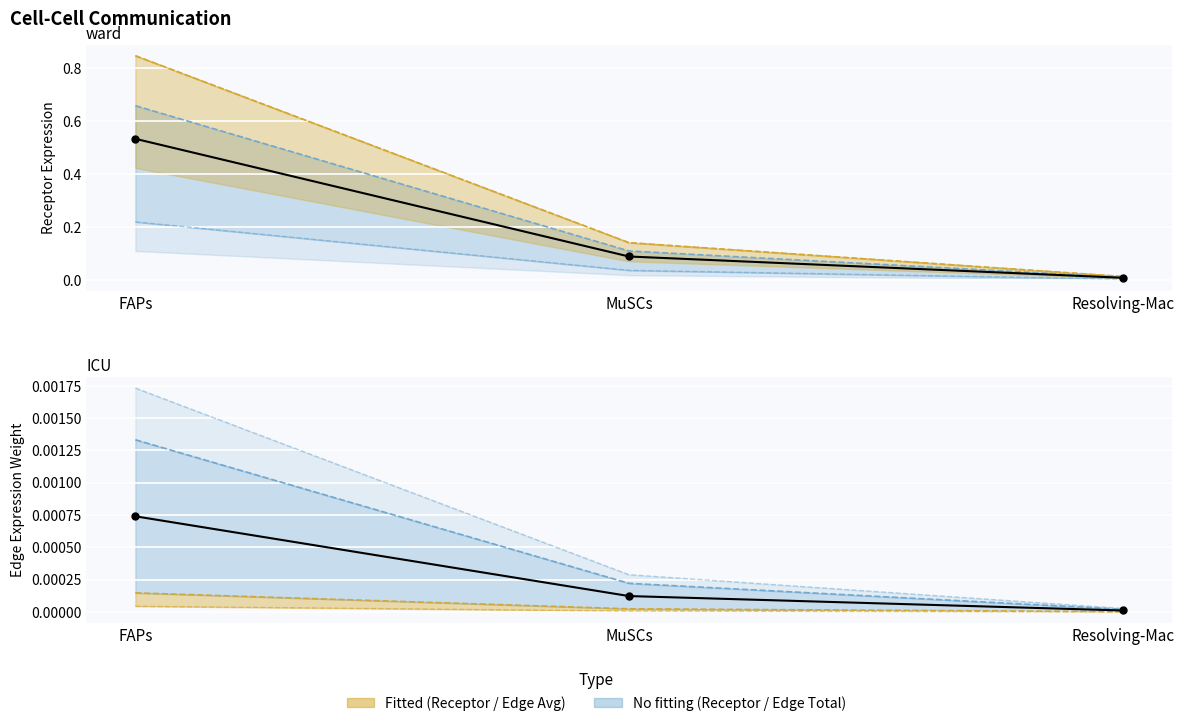

Which series contains the lowest Y value?

Edge average expression weight